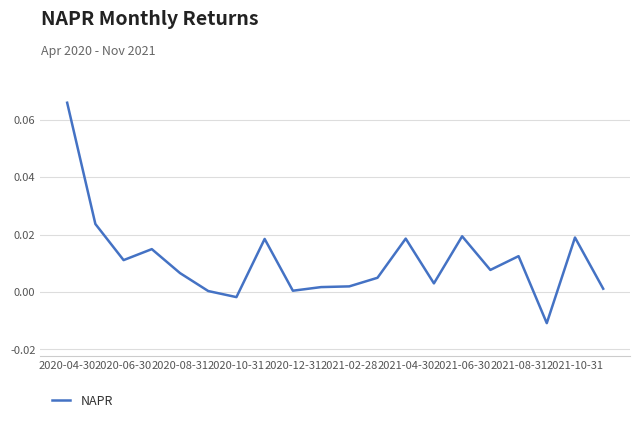

Between 2020-08-31 and 2021-08-31, which is larger?

2021-08-31